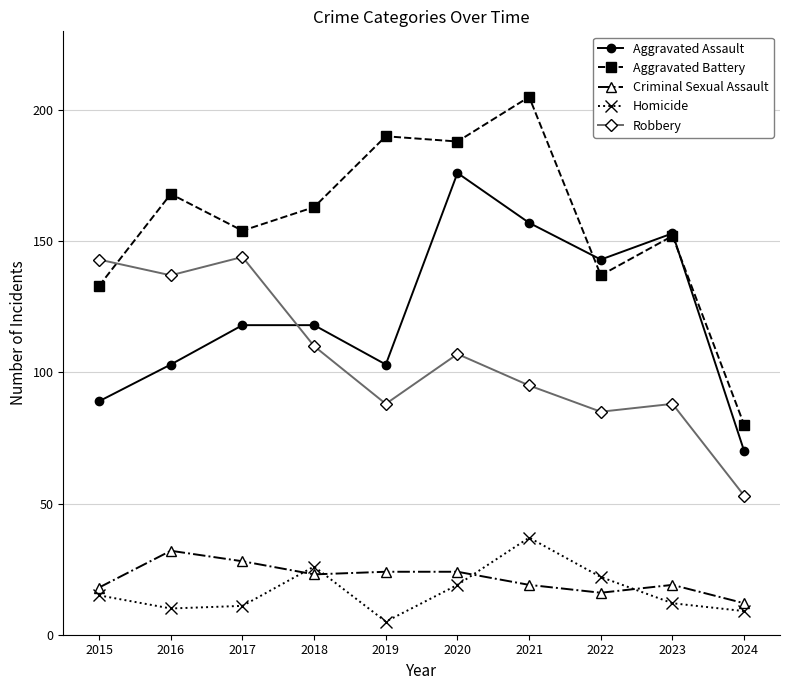

Reading left to right, extract all data points from this chart.

Aggravated Assault: 89	103	118	118	103	176	157	143	153	70
Aggravated Battery: 133	168	154	163	190	188	205	137	152	80
Criminal Sexual Assault: 18	32	28	23	24	24	19	16	19	12
Homicide: 15	10	11	26	5	19	37	22	12	9
Robbery: 143	137	144	110	88	107	95	85	88	53